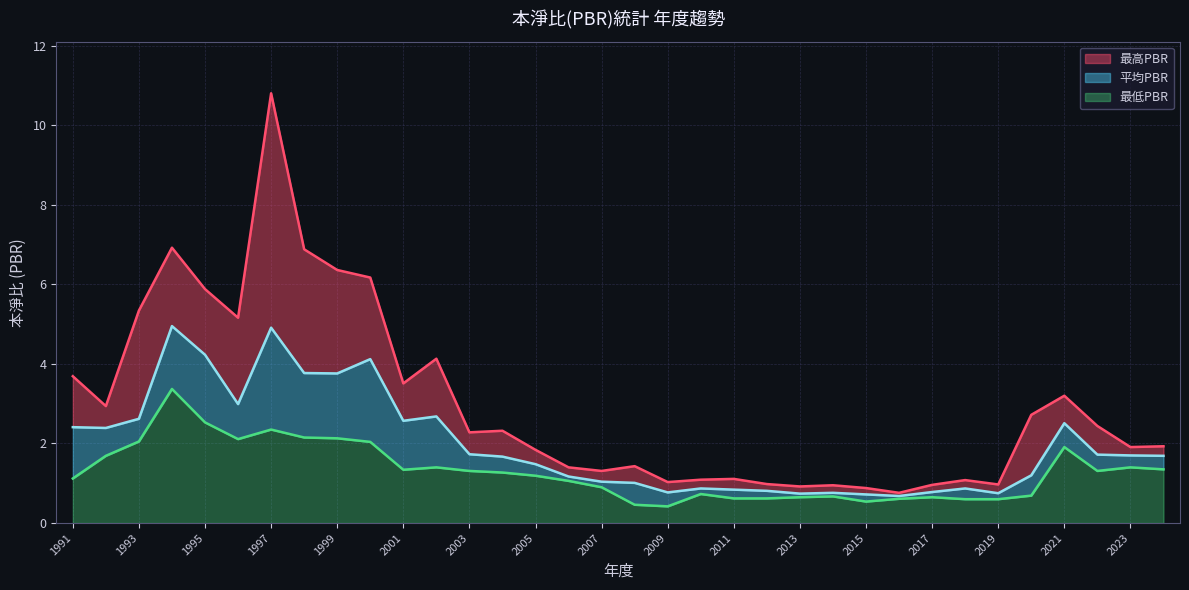

What is the difference between the maximum and minimum values in the 最高PBR series?

10.2